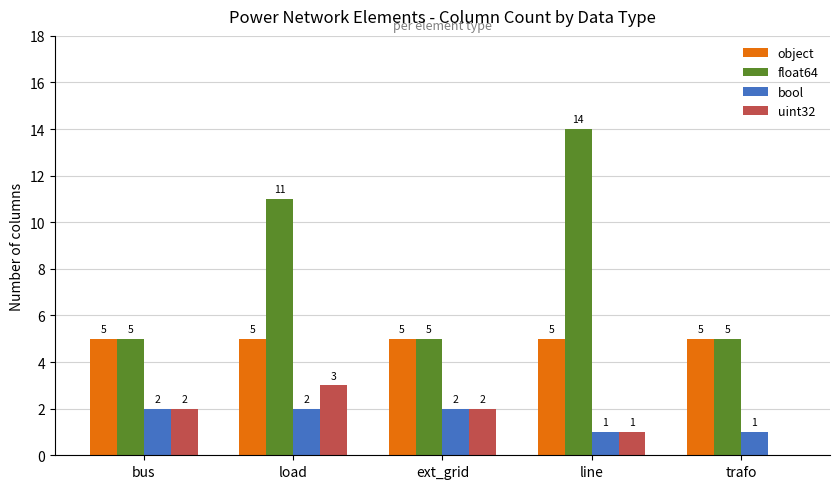

Which category has the highest value in the uint32 series?

load